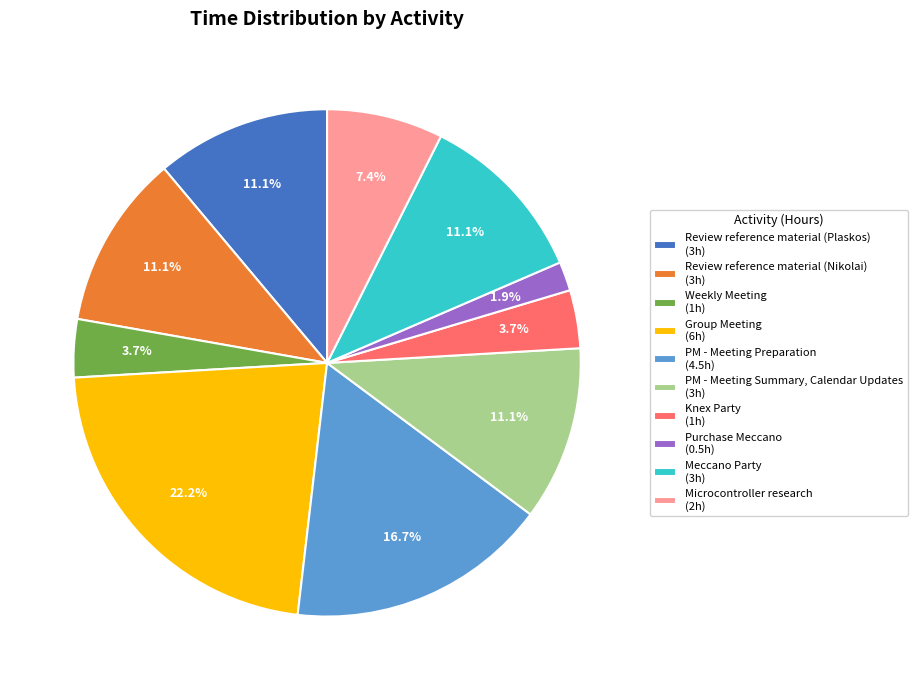

What is the largest slice in the pie chart?

Group Meeting